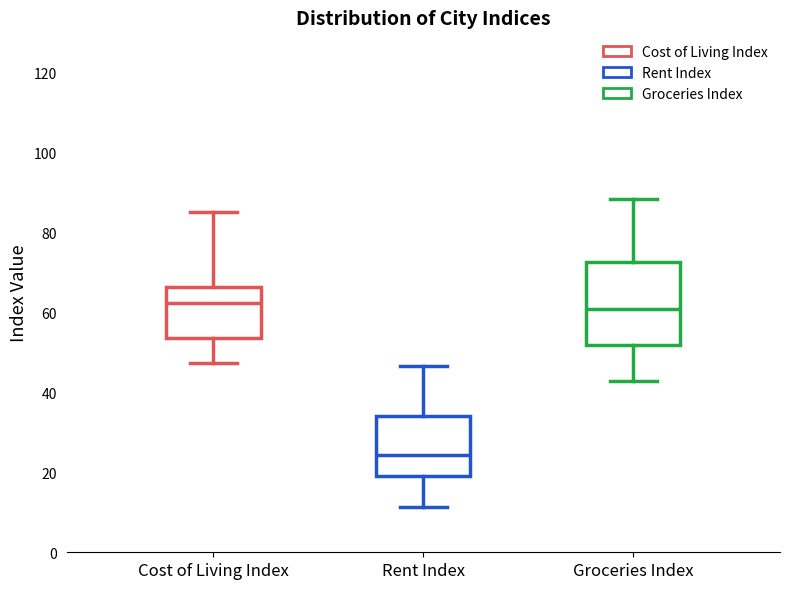

Which box's median line is the lowest?

Rent Index